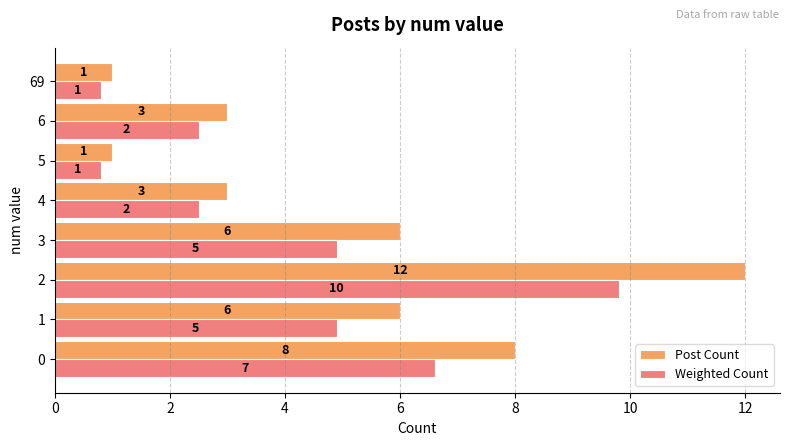

What is the difference between the highest and lowest values at 4?

0.5